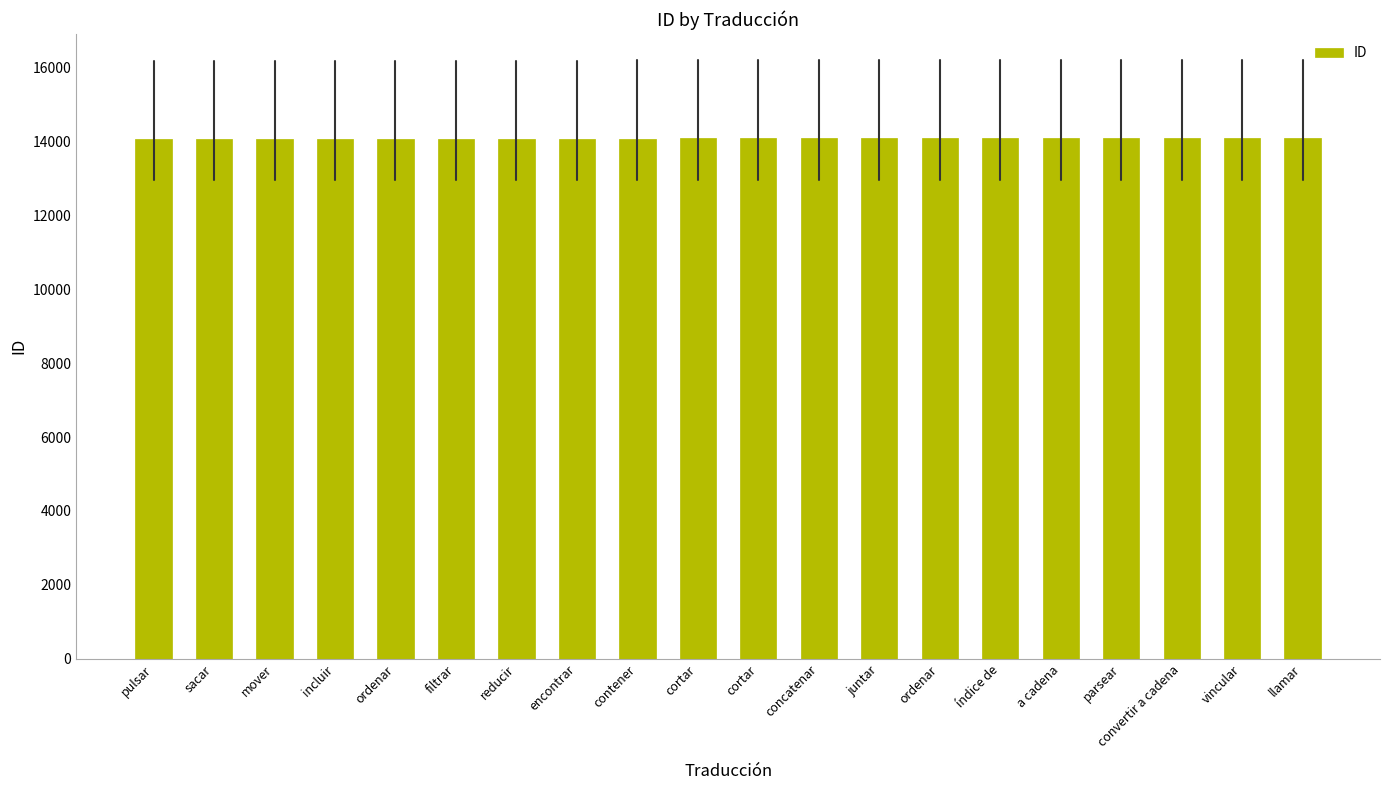

Which has a higher value, ordenar or mover?

ordenar